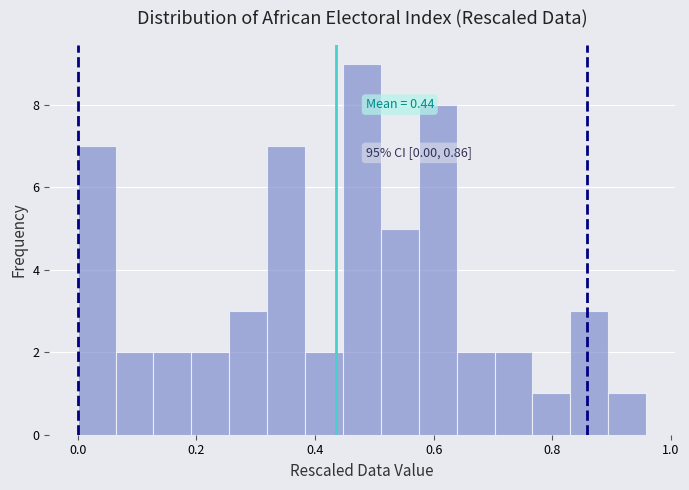

Around what value on the x-axis is the tallest bar? Give the approximate position of its centre, as read against the axis.

0.48